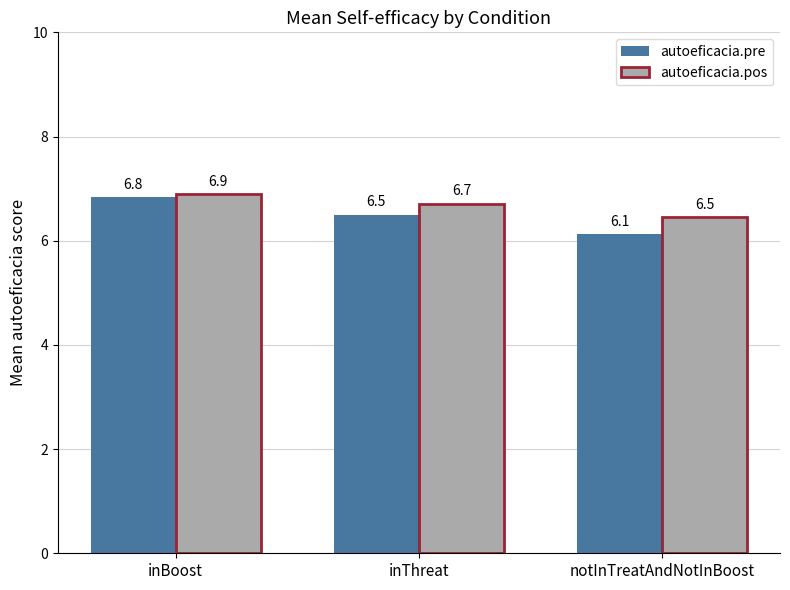

What is the label of the 2nd bar from the left?

inThreat